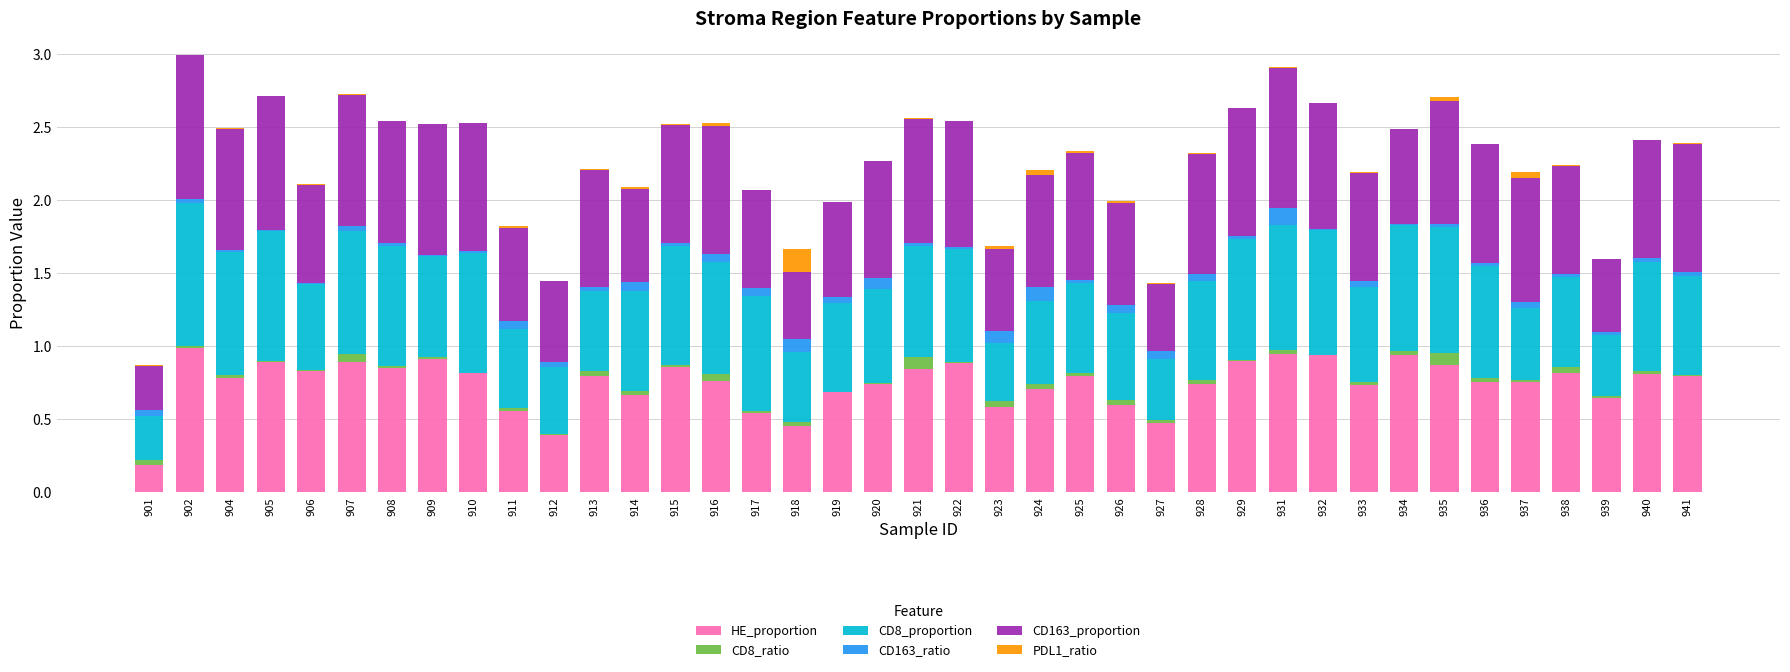

What is the sum of all HE_proportion values?

29.1